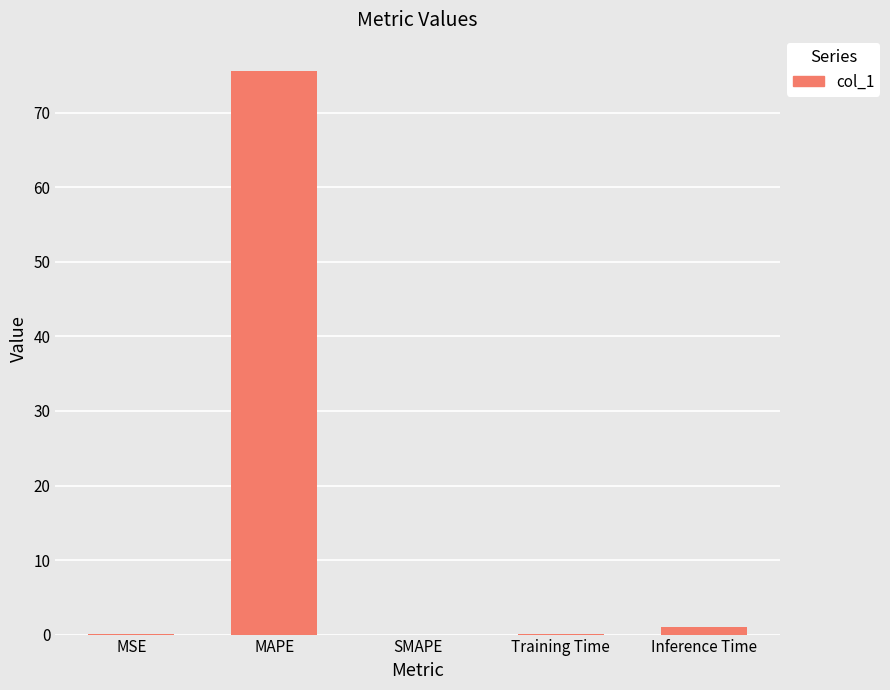

At which label is the value closest to 37?

Inference Time